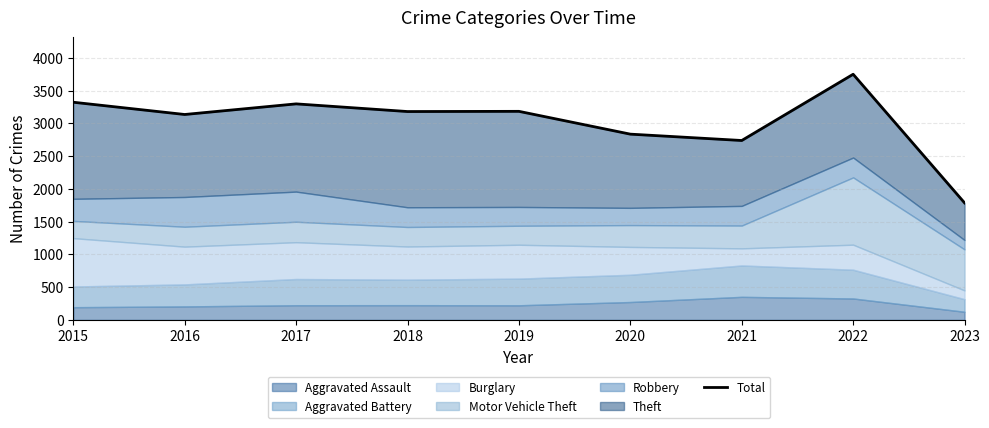

How many data points does each series have?

9